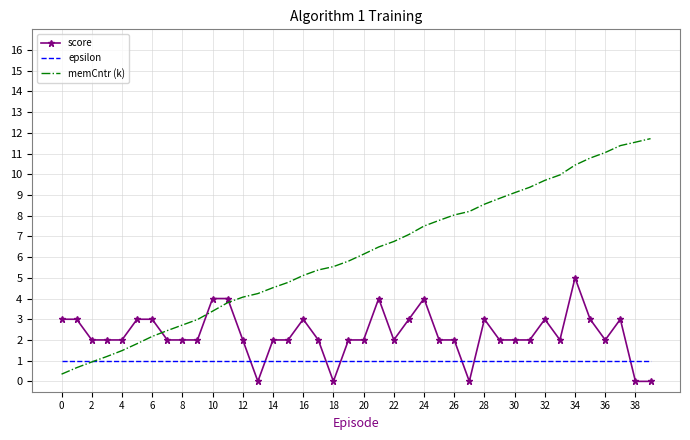

Which series has the largest range (max minus min)?

memCntr (k)